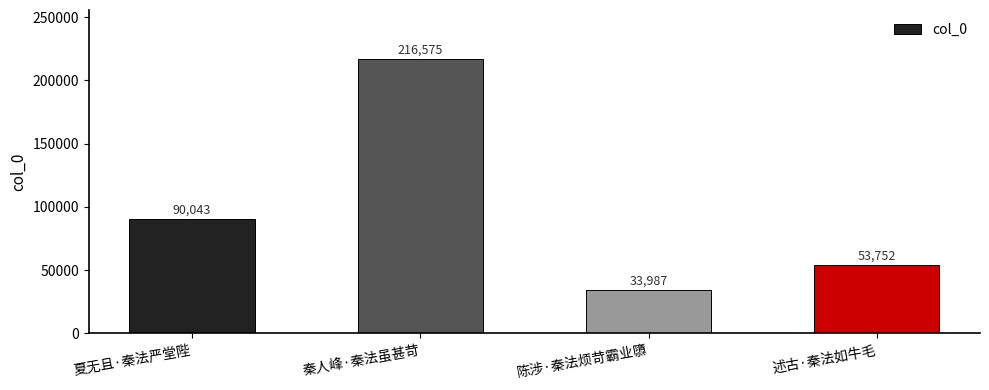

What is the label of the 4th bar from the left?

述古·秦法如牛毛